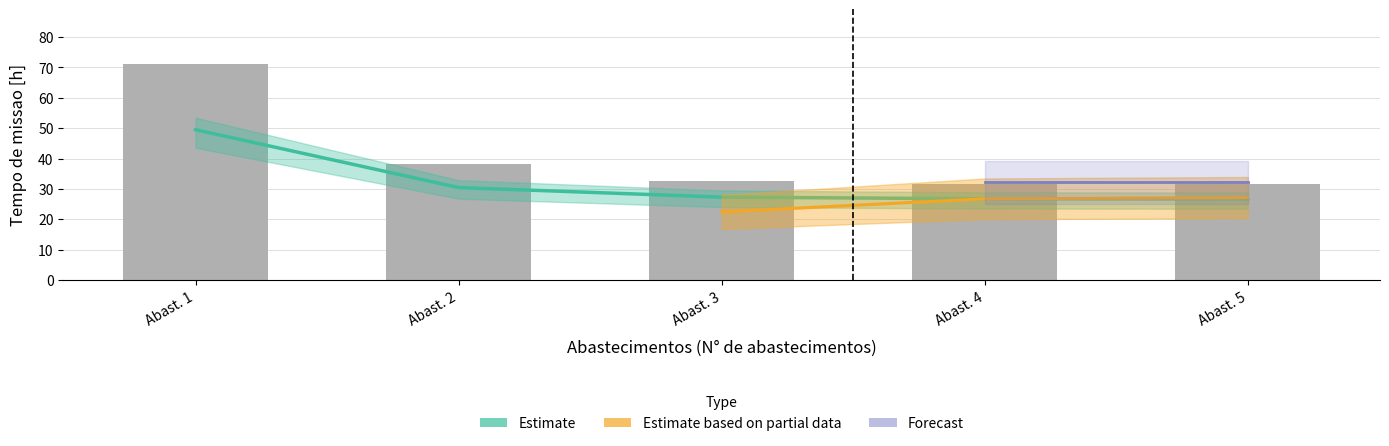

What is the value of the Tempo de missao [h] bar at the 2nd from the left?

38.3